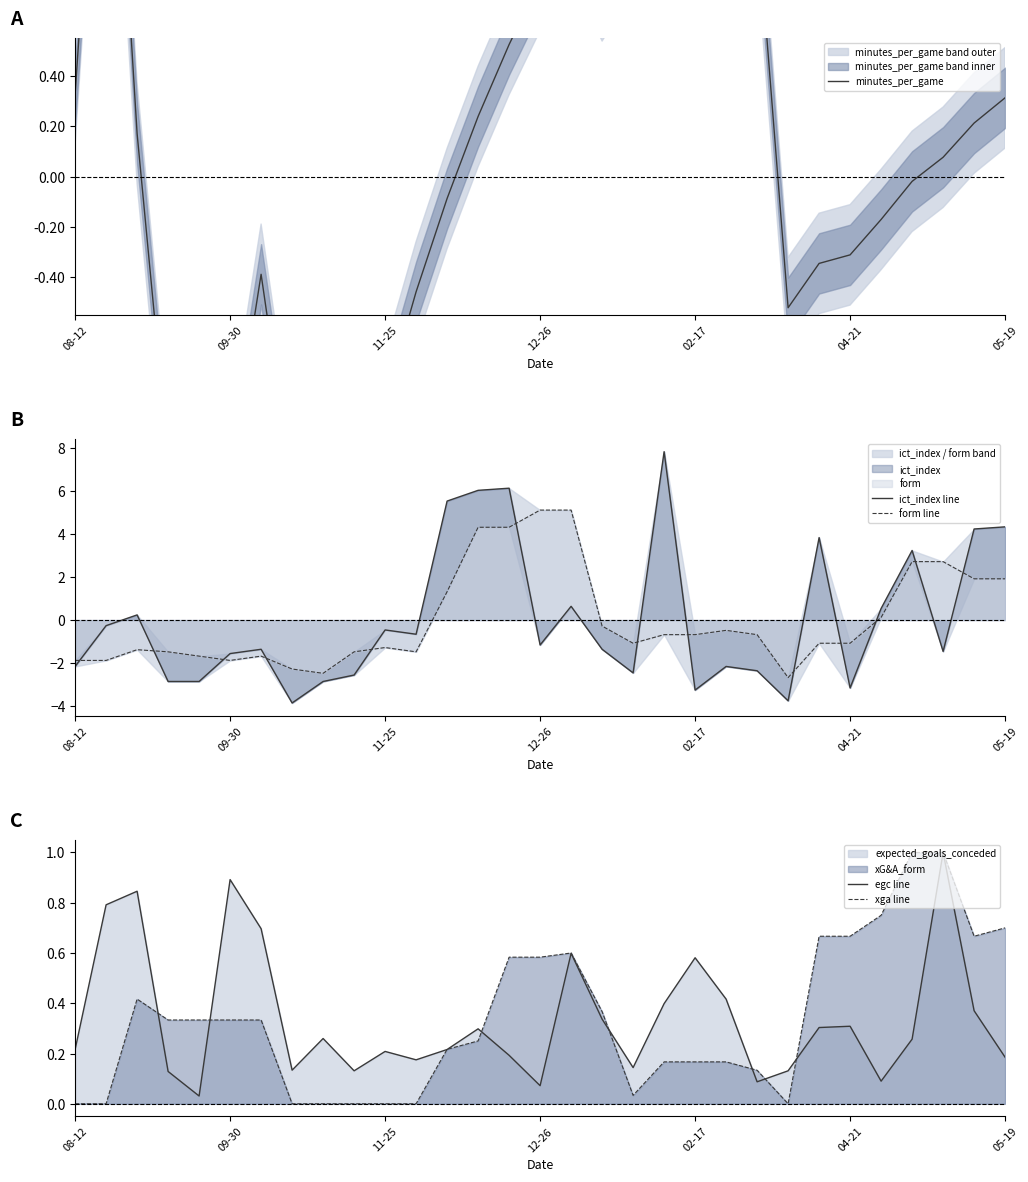

How many values in ict_index line are above zero?

11